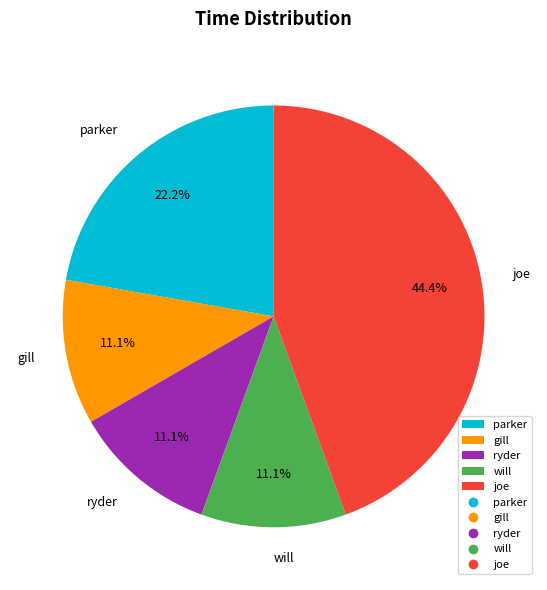

Approximately how many times larger is the value at parker compared to gill?

2.0